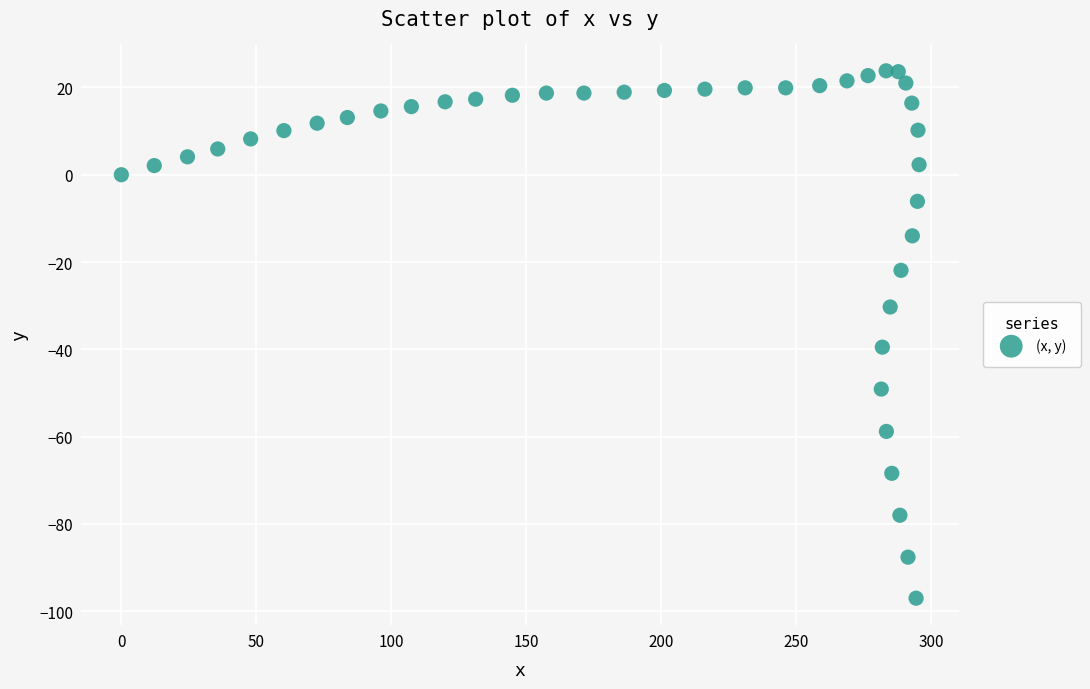

What is the range of X values (max minus min)?

295.4